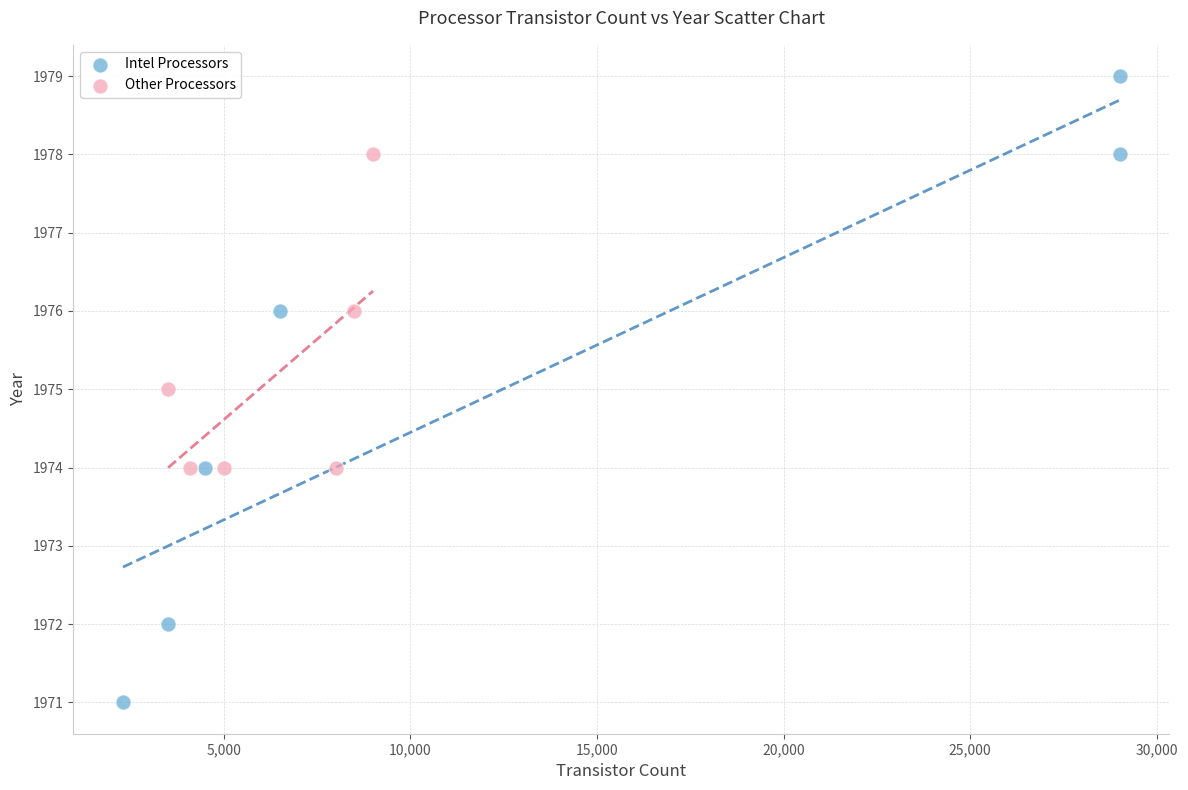

Which series reaches the maximum Y coordinate?

Intel Processors